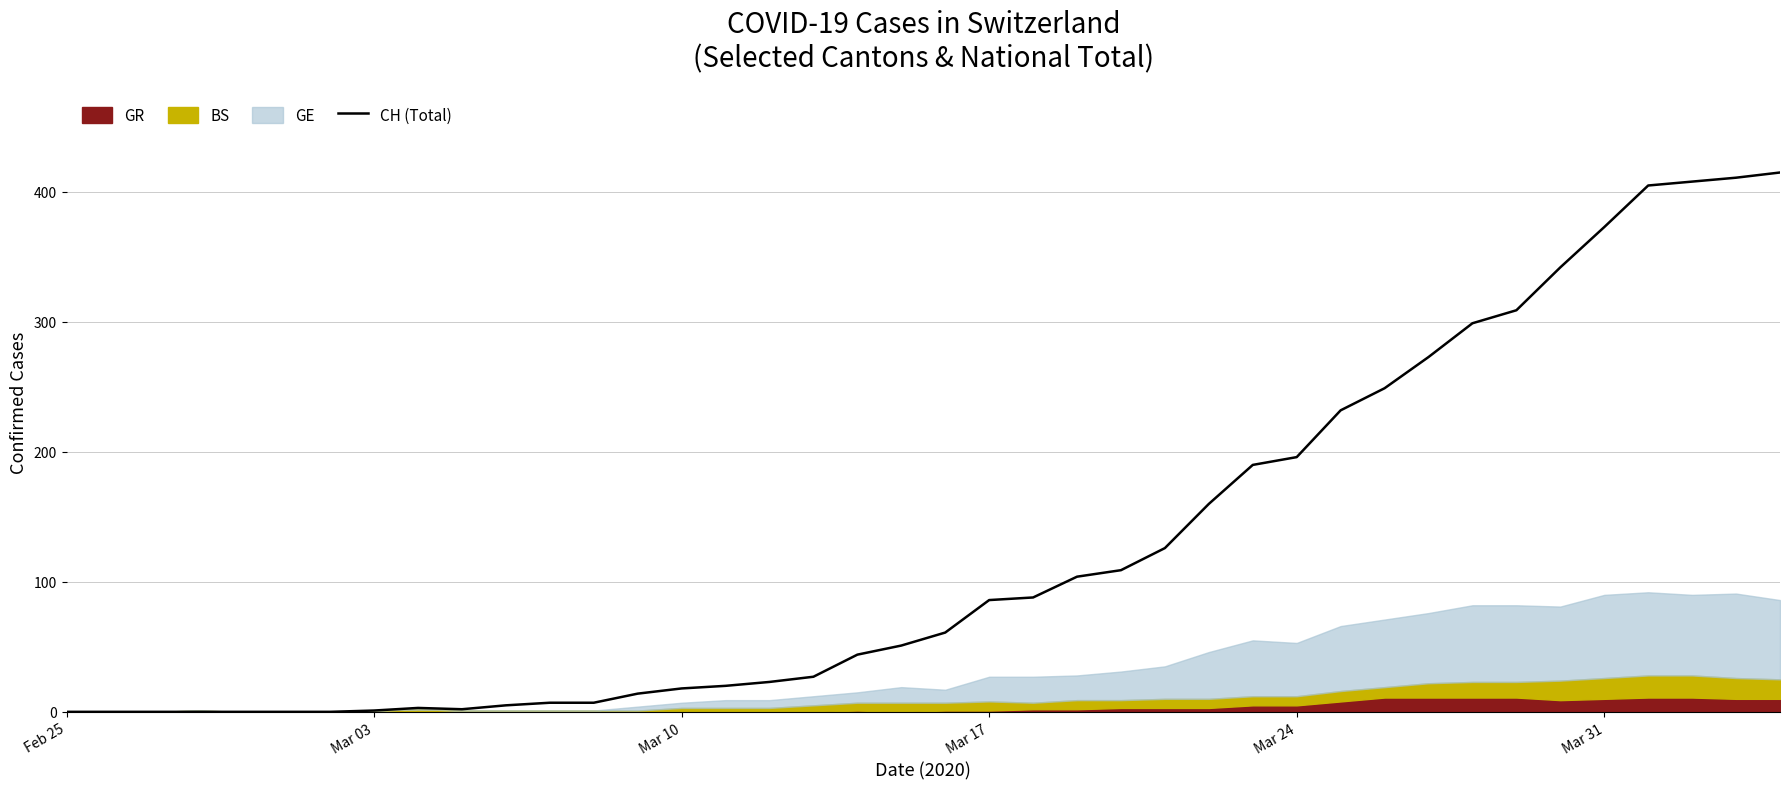

What is the maximum value for CH (Total)?

415